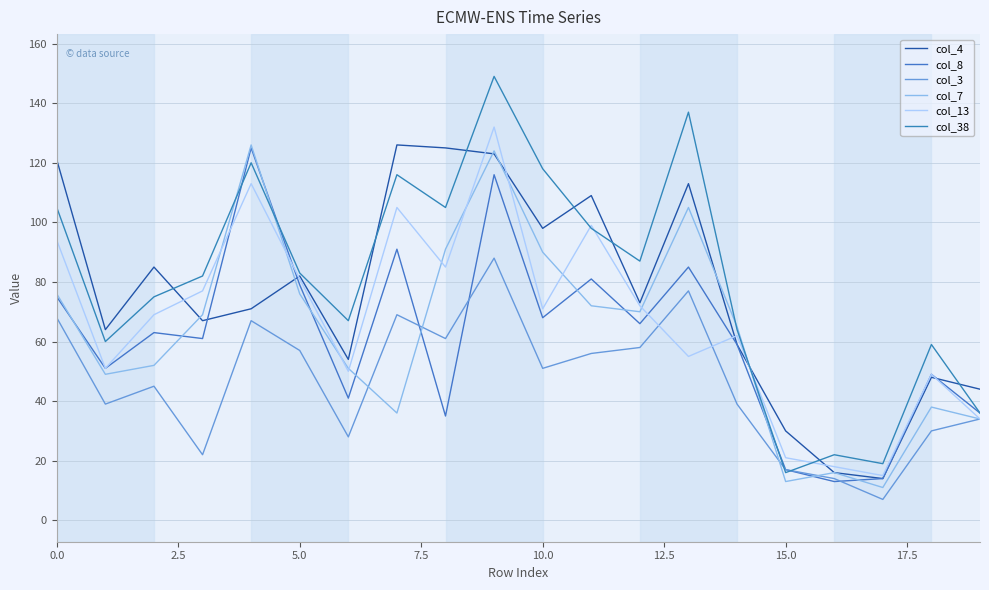

After their last crossing, which series has the higher values: col_38 or col_4?

col_4